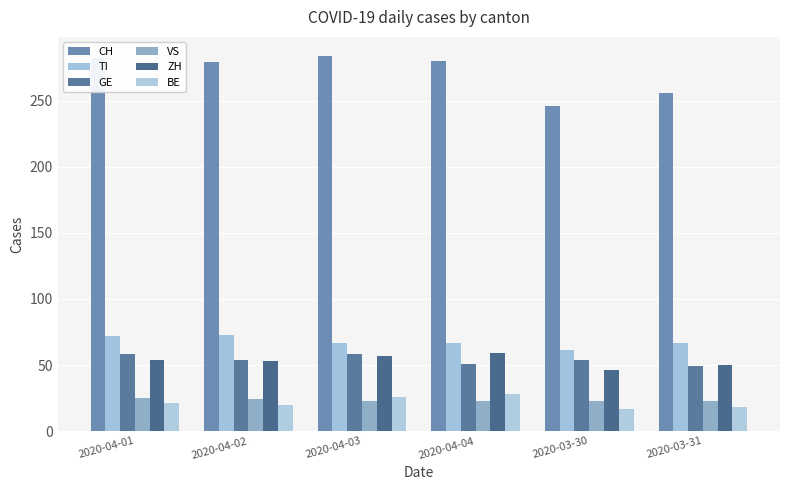

What is the minimum value shown in the chart?

17